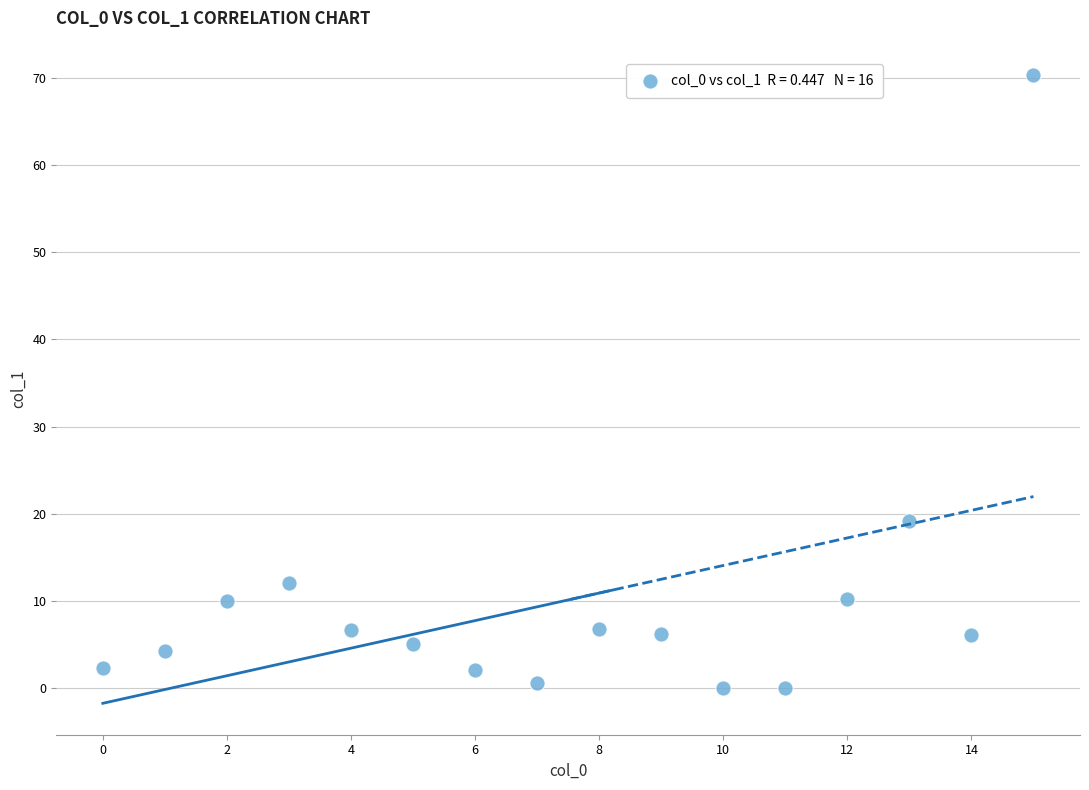

What is the range of Y values (max minus min)?

70.3